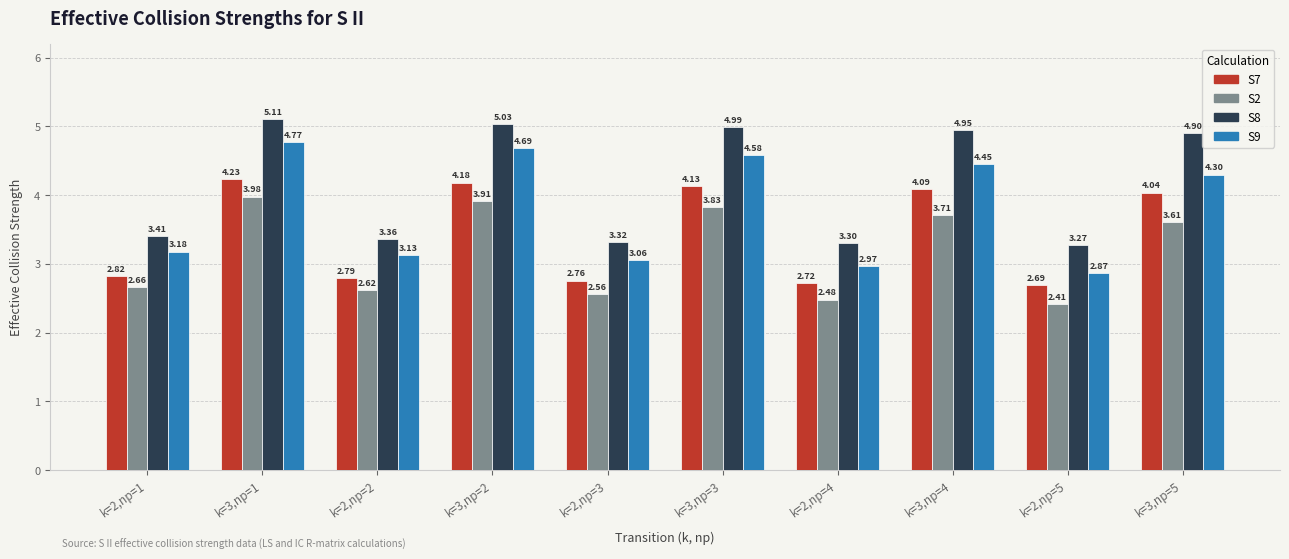

What position from the right is k=2,np=1?

10